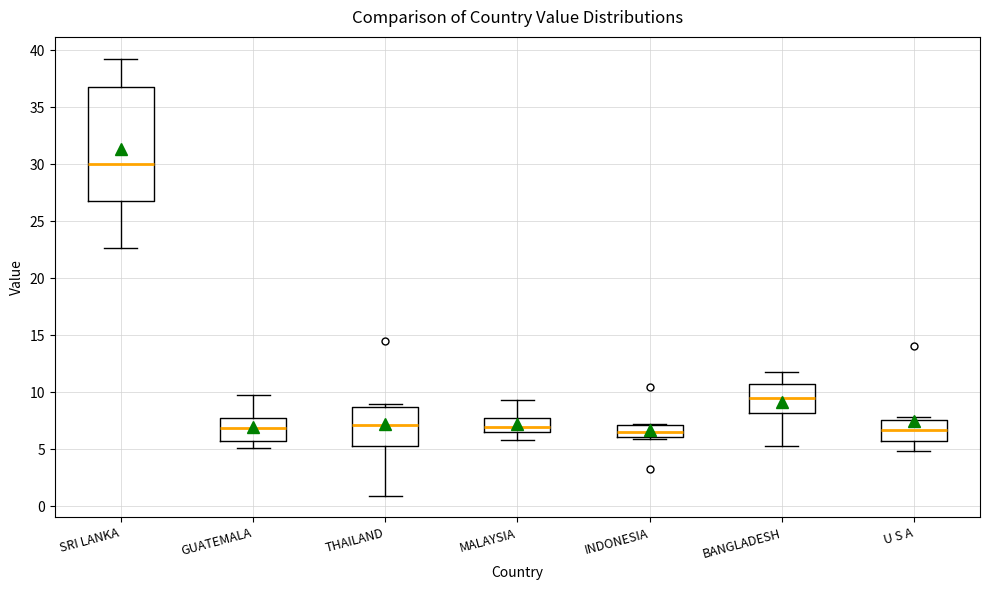

Reading left to right, read every box against the y-axis: the position of its median line, the range the box covers, and the ends of its whiskers. The values are not printed on the chart, so give them approximately, as read against the axis.

SRI LANKA: median 30.0, box 27.0 to 36.5, whiskers 22.5 to 39.0
GUATEMALA: median 7.0, box 5.5 to 8.0, whiskers 5.0 to 9.5
THAILAND: median 7.0, box 5.5 to 8.5, whiskers 1.0 to 9.0
MALAYSIA: median 7.0, box 6.5 to 7.5, whiskers 6.0 to 9.5
INDONESIA: median 6.5, box 6.0 to 7.0, whiskers 6.0 to 7.0
BANGLADESH: median 9.5, box 8.0 to 10.5, whiskers 5.0 to 11.5
U S A: median 6.5, box 5.5 to 7.5, whiskers 5.0 to 8.0